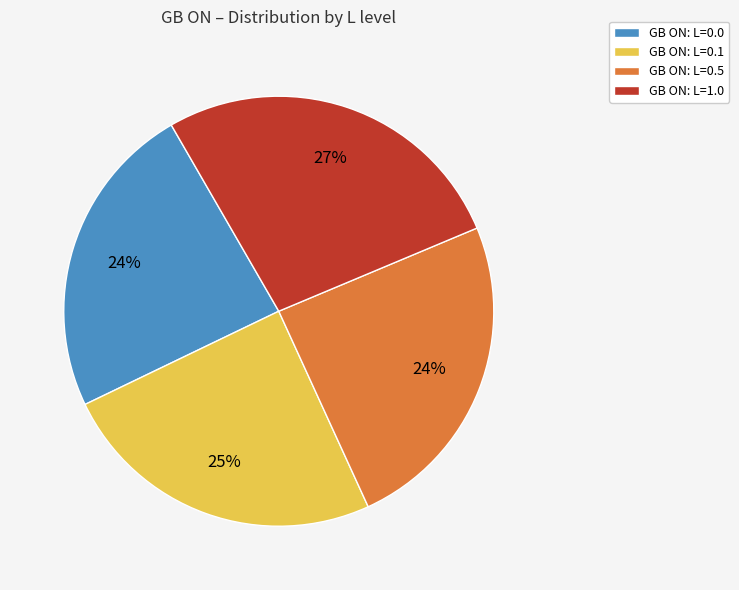

How many segments does this pie chart have?

4